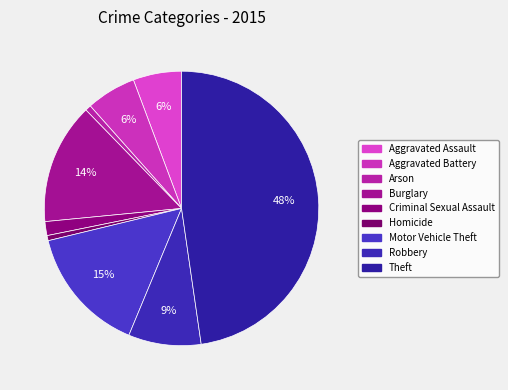

What percentage is the Aggravated Assault slice, to the nearest percent?

6%